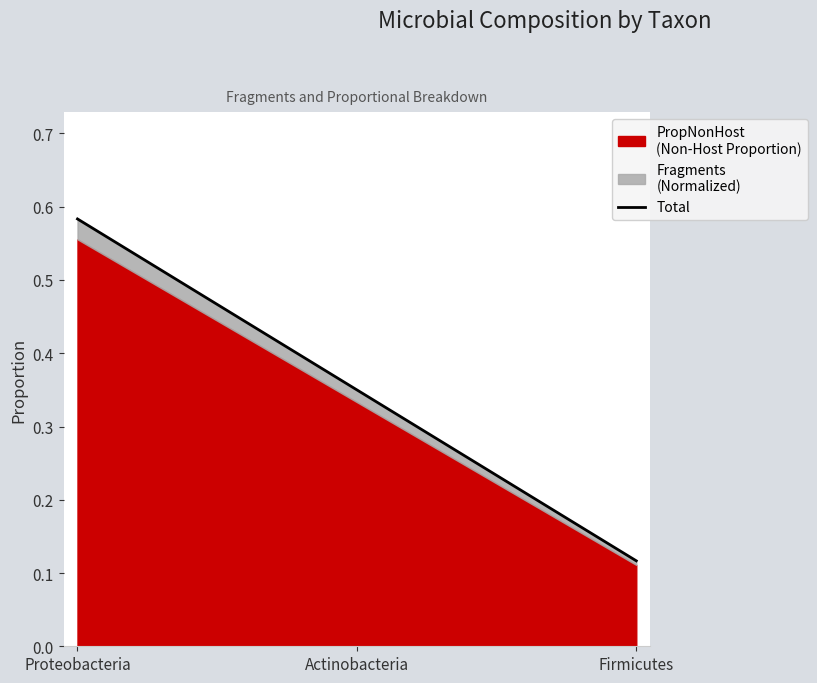

True or false: the data shows 0.2 at Firmicutes.

False